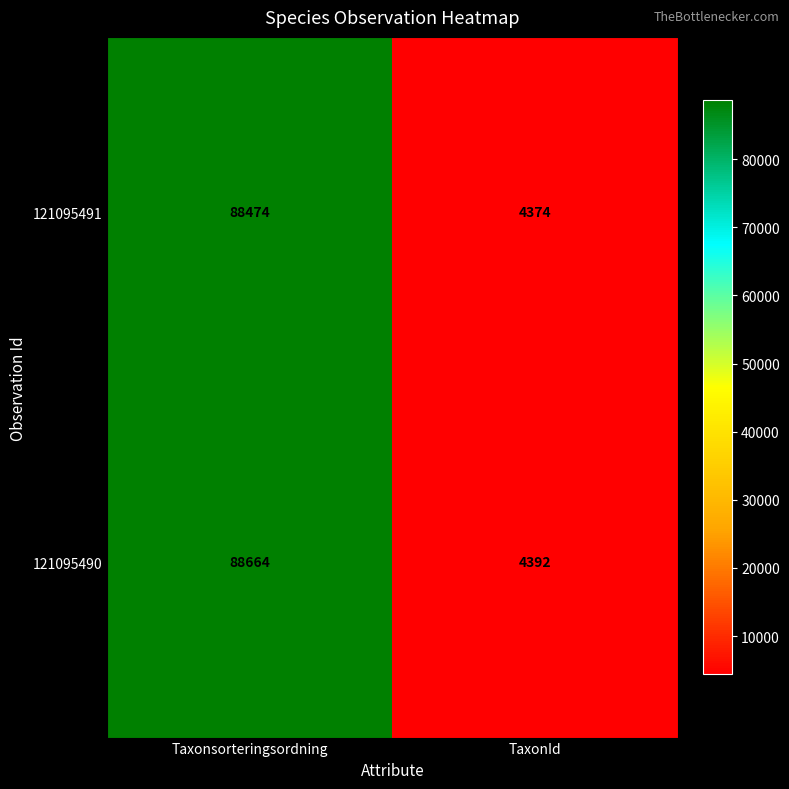

Rank the series by their average value, from highest to lowest.

121095490, 121095491